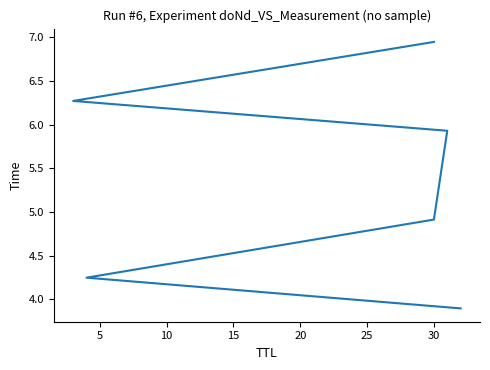

What is the greatest value displayed?

6.9